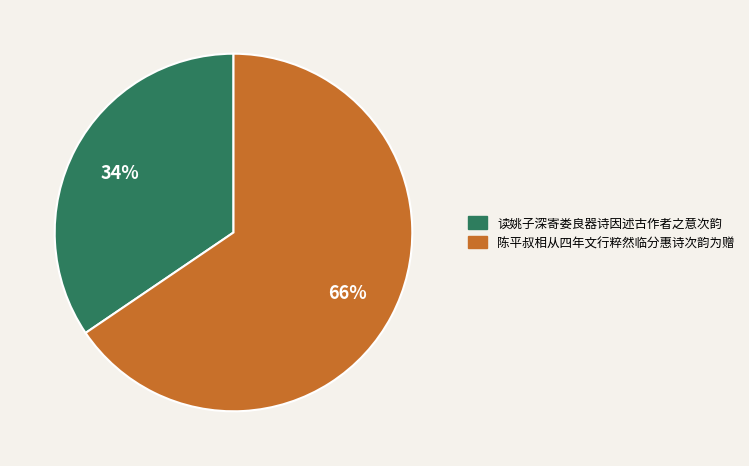

Does any single category account for the majority?

Yes